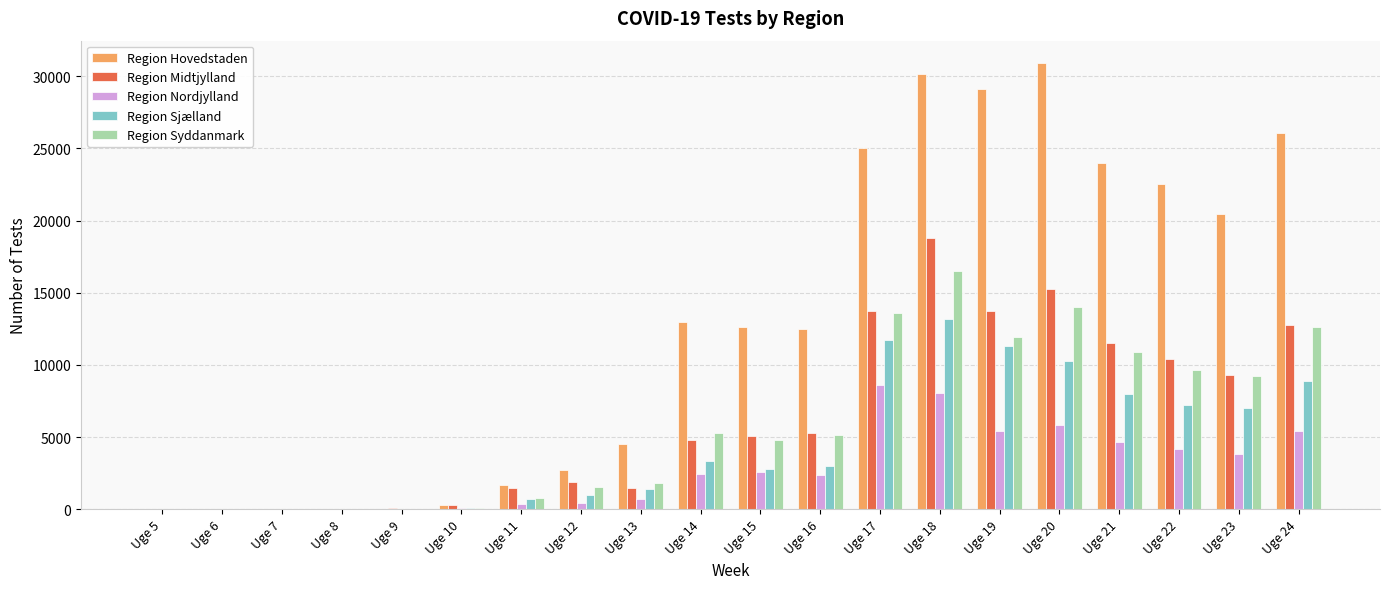

How many distinct data groups are displayed?

5